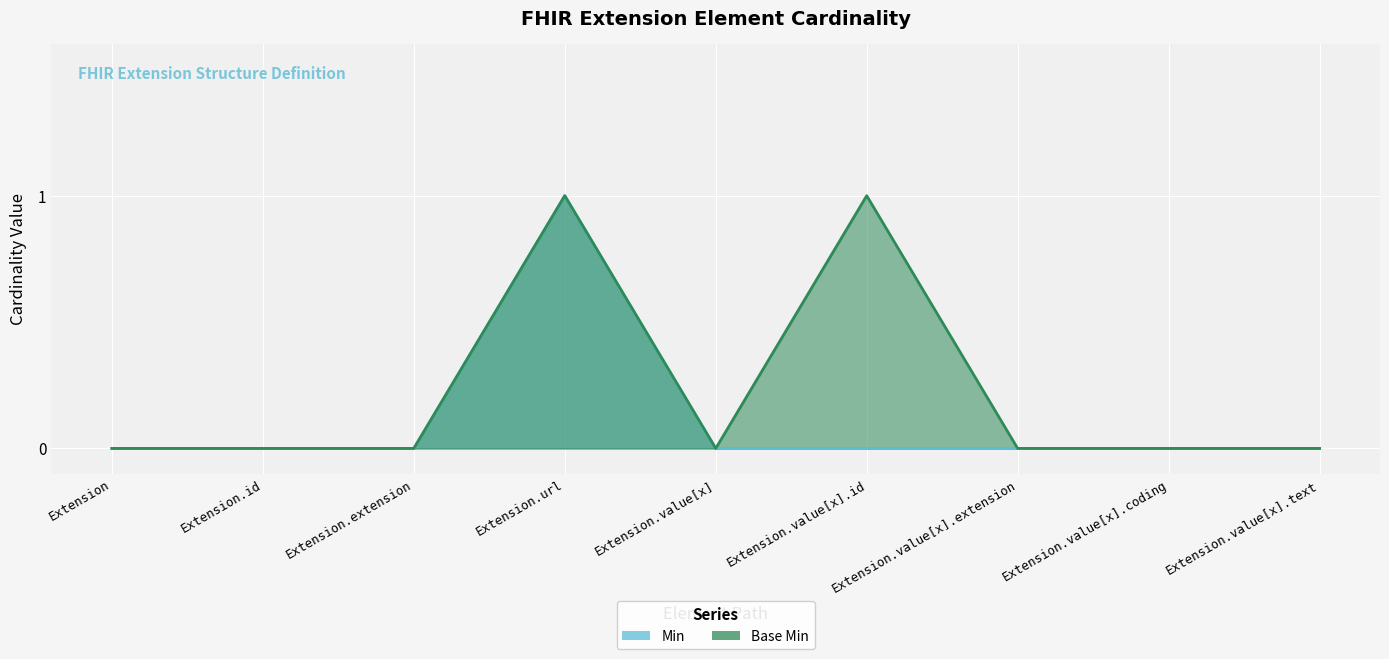

The Min series shows 0 at Extension.extension. True or false?

True